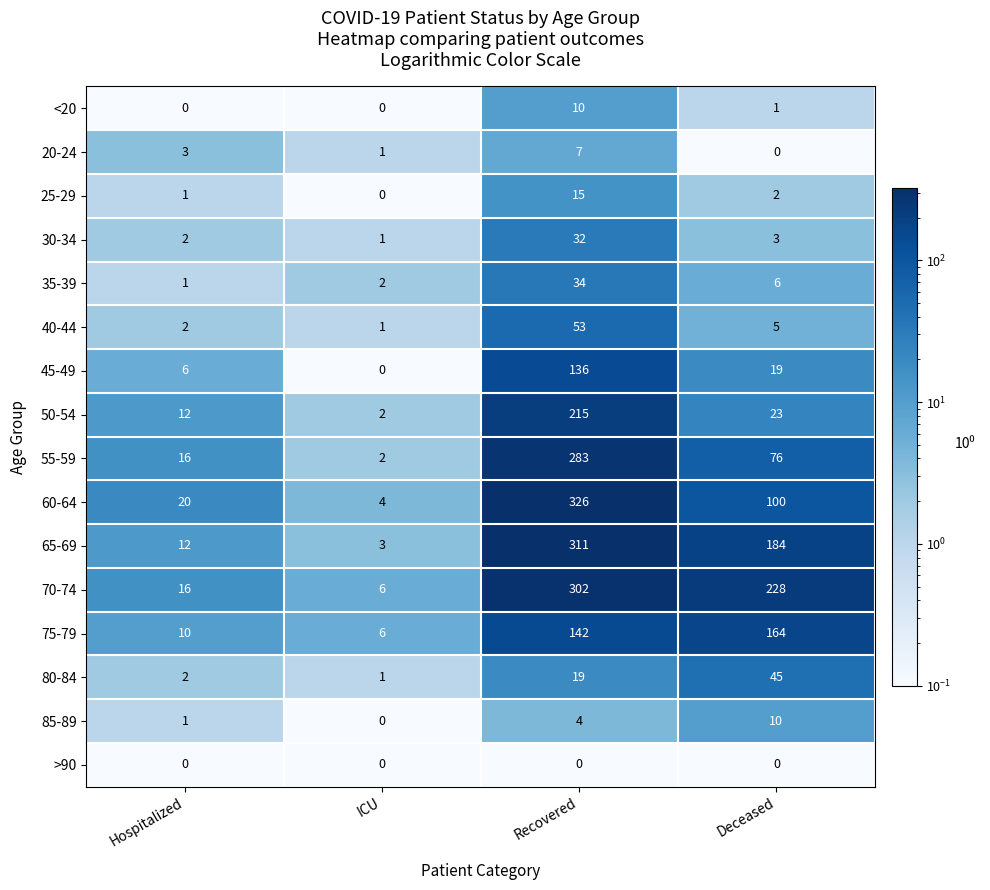

What is the average value of the 30-34 series?

10